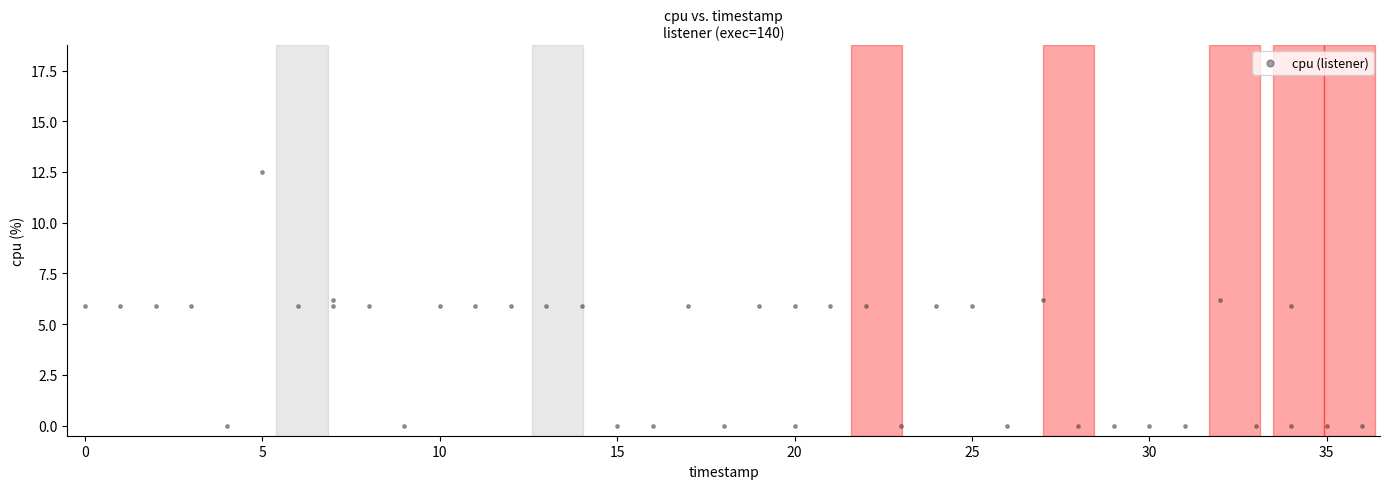

What is the range of X values (max minus min)?

36.0